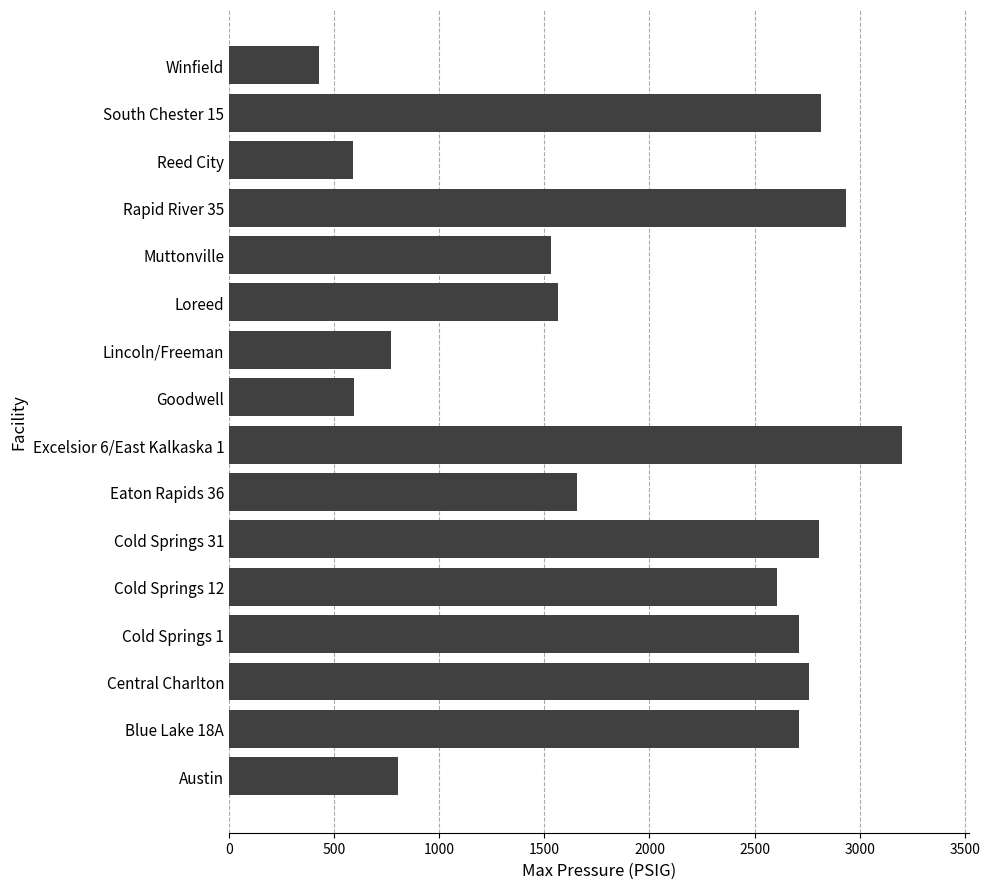

The value at Goodwell is 927. True or false?

False